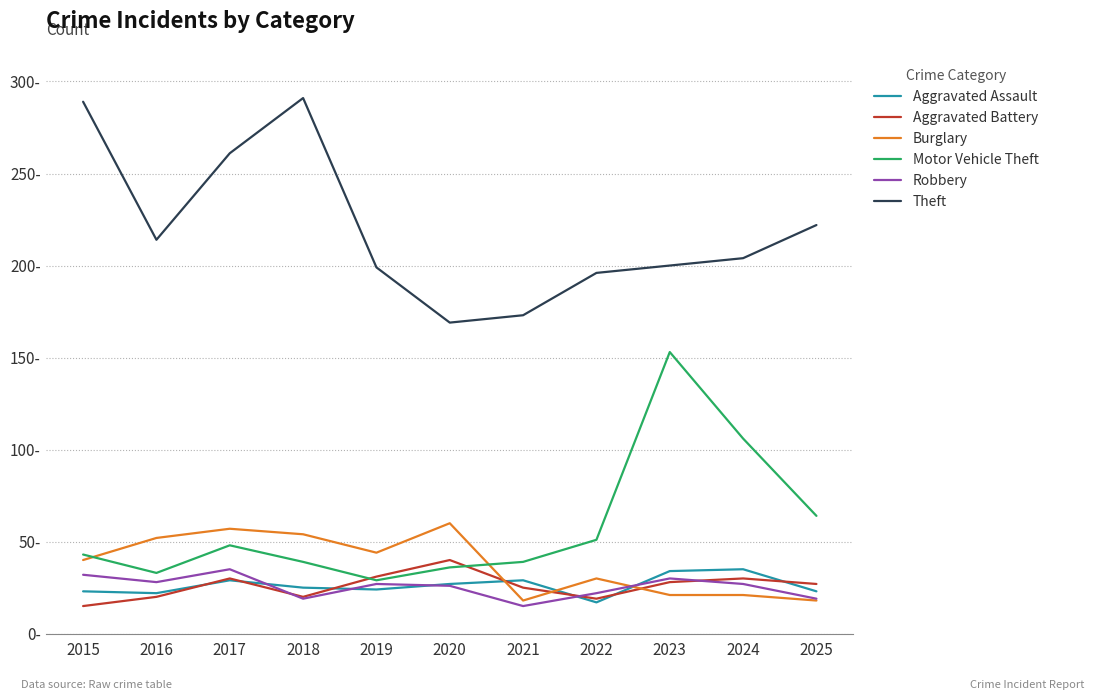

At which label does Motor Vehicle Theft first exceed 43?

2017